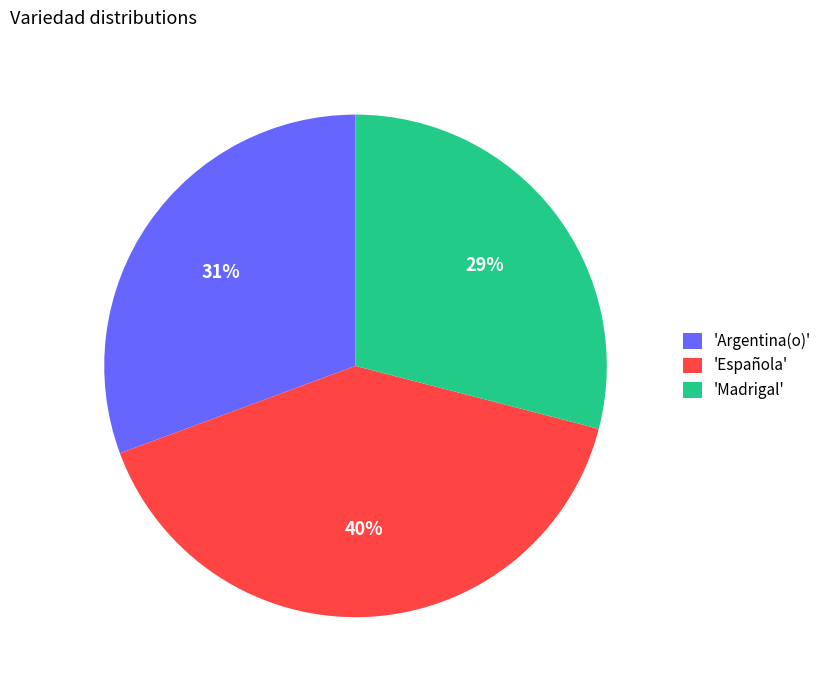

Combined, do 'Española' and 'Argentina(o)' account for over 50%?

Yes